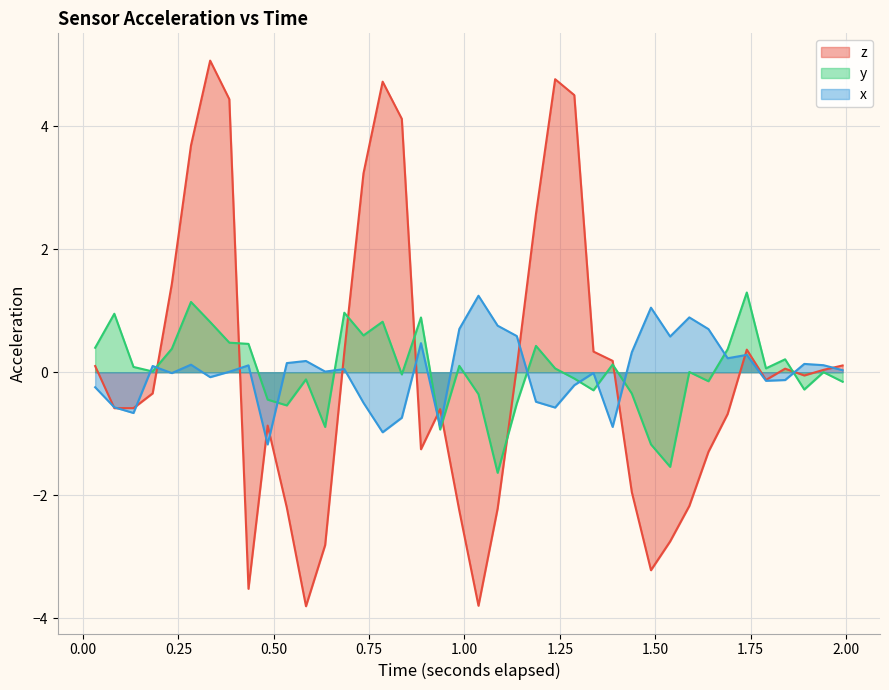

What is the minimum value shown in the chart?

-3.8